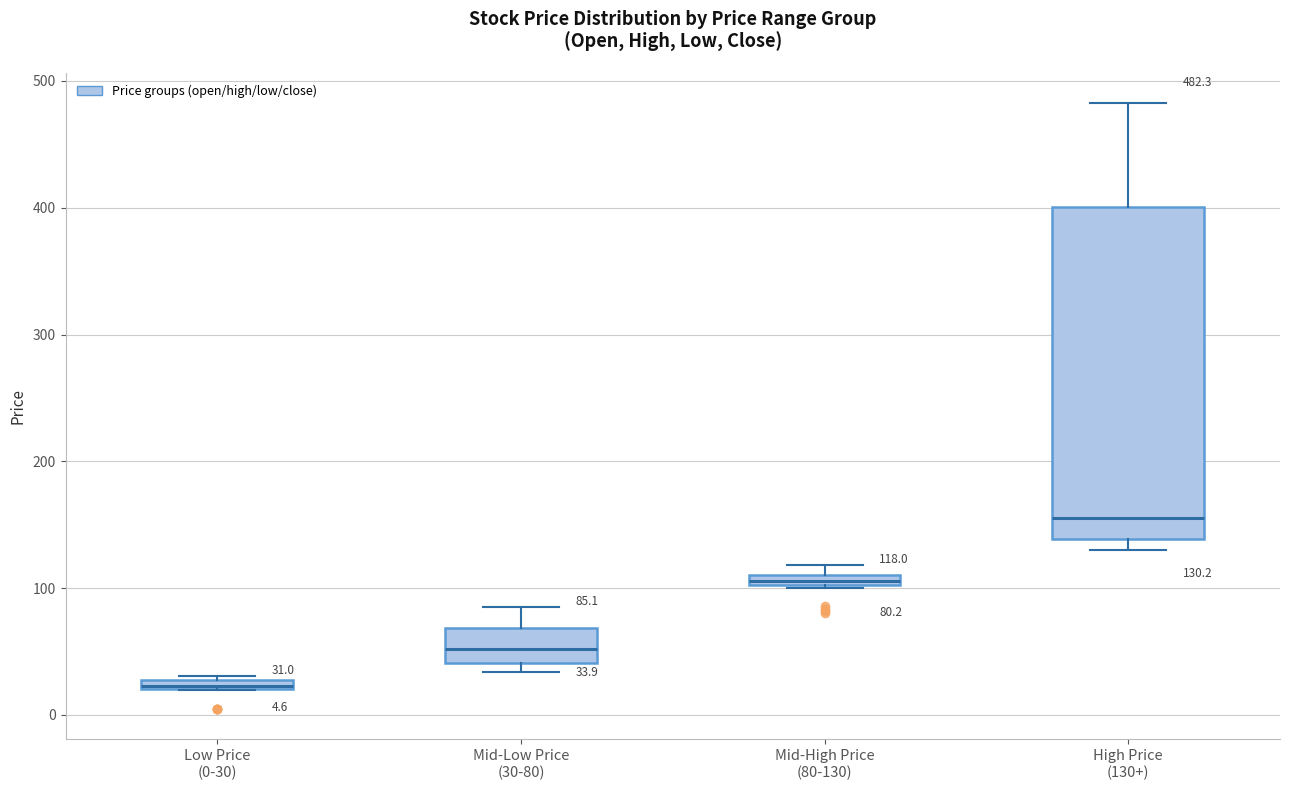

Comparing the boxes themselves (not the whiskers), which one is the tallest?

High Price (130+)